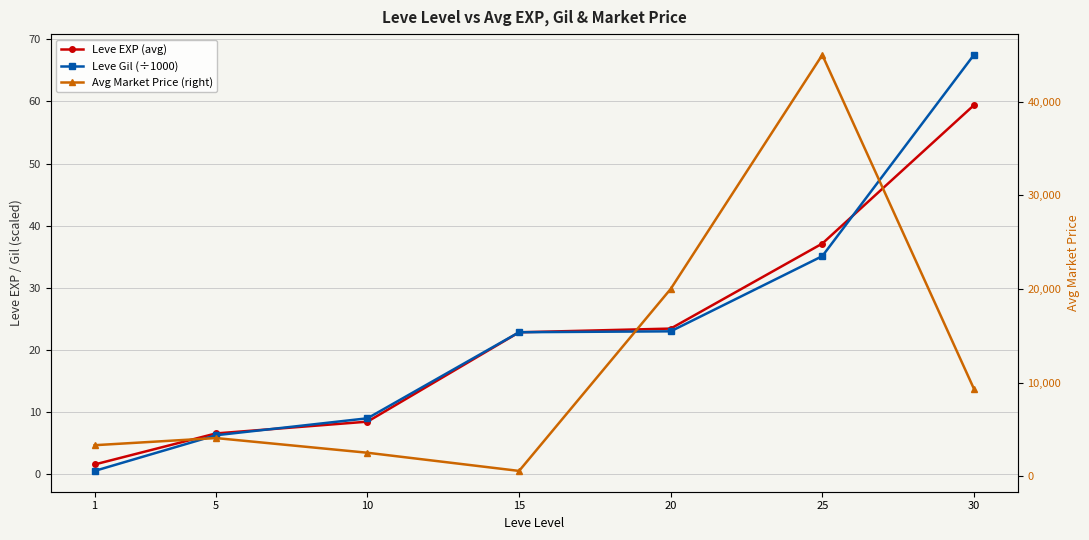

At which label does Leve Gil (÷1000) first exceed 22?

15